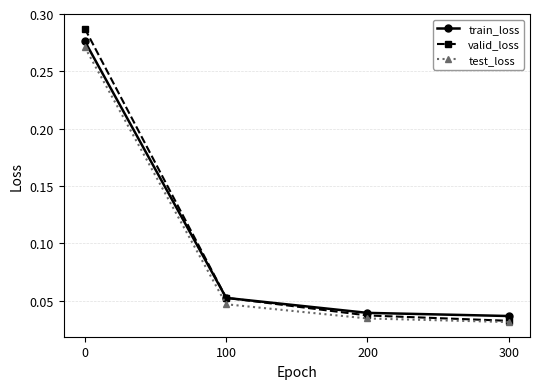

At how many categories does at least one series exceed 0?

4